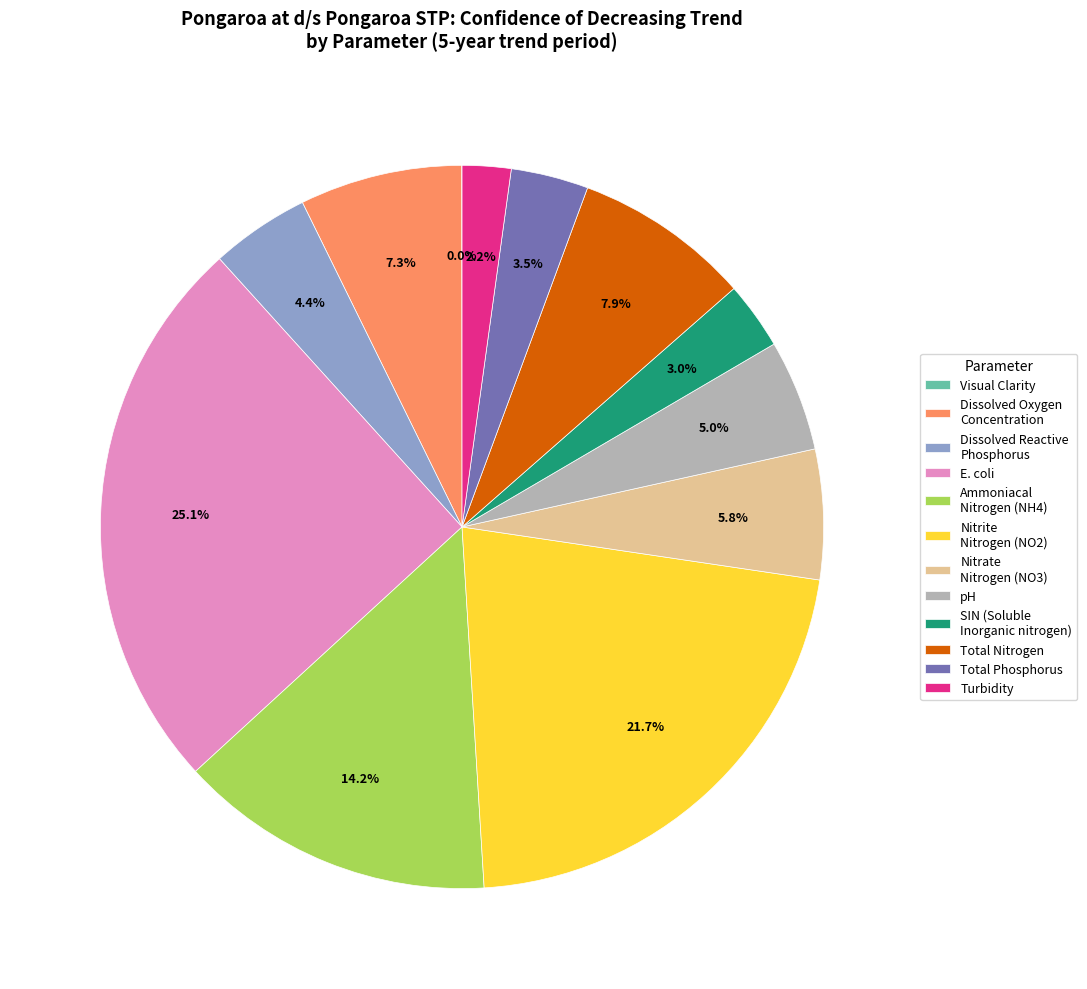

Which has a higher value, Nitrite Nitrogen (NO2) or Total Phosphorus?

Nitrite Nitrogen (NO2)